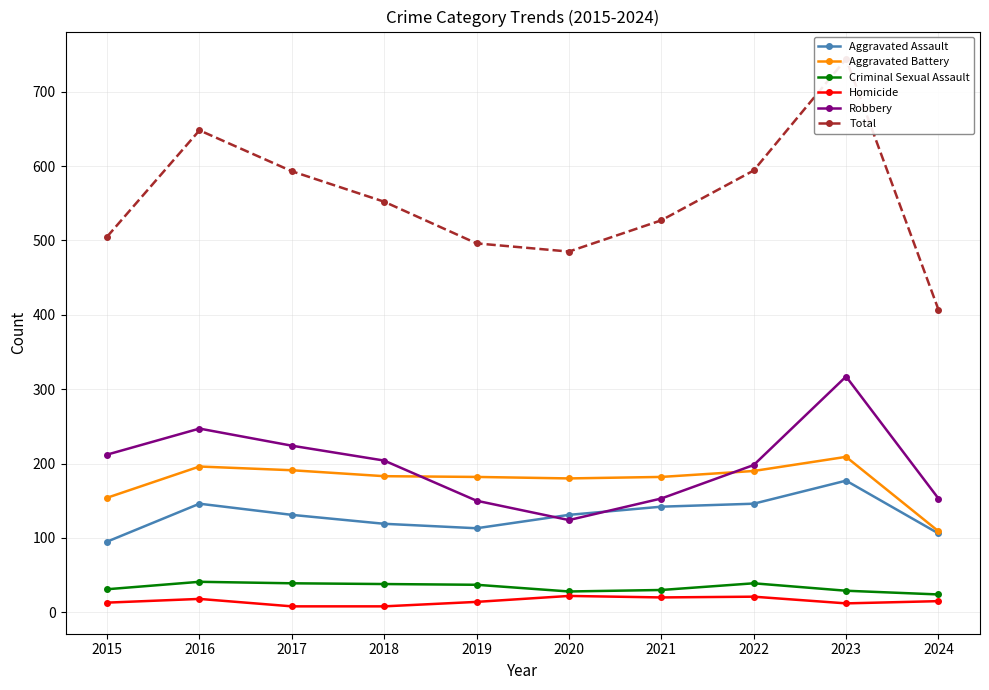

How many values in the Homicide series exceed 15?

4